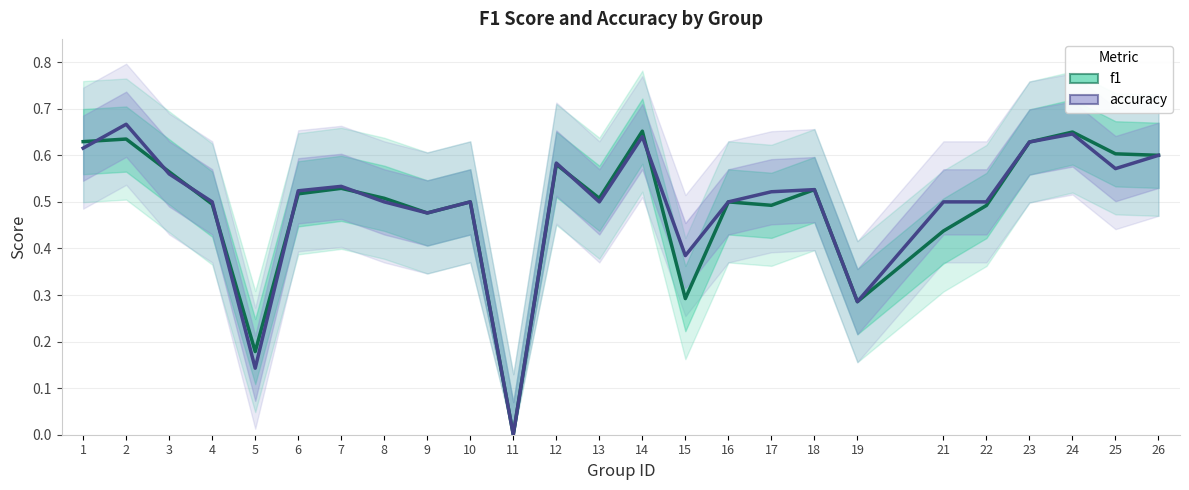

How many times do f1 and accuracy cross each other?

8